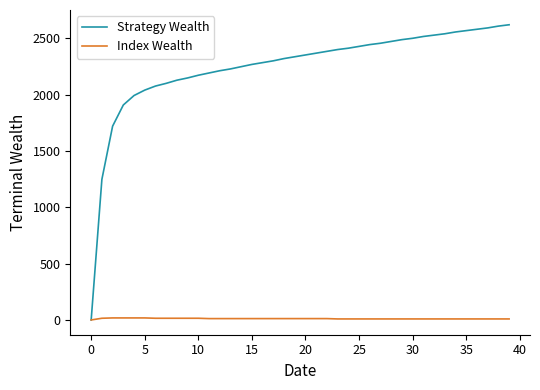

Which series has the largest total across all categories?

Strategy Wealth